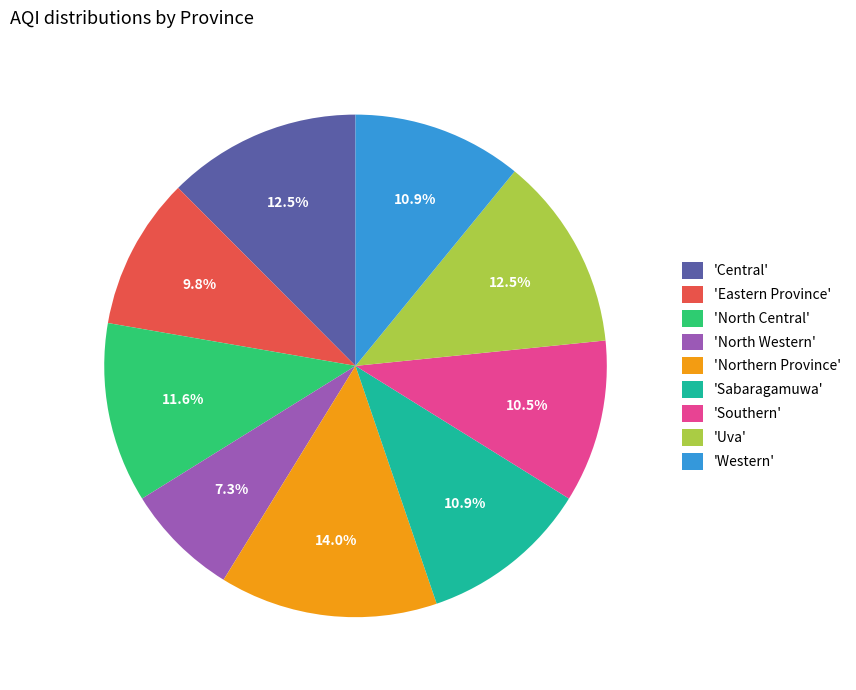

Which has a higher value, 'Central' or 'Northern Province'?

'Northern Province'